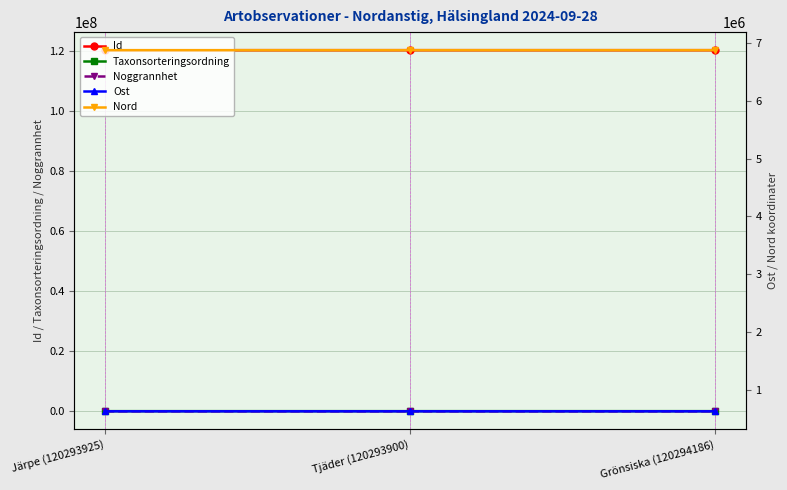

Is this an area chart (filled region under the line)?

No